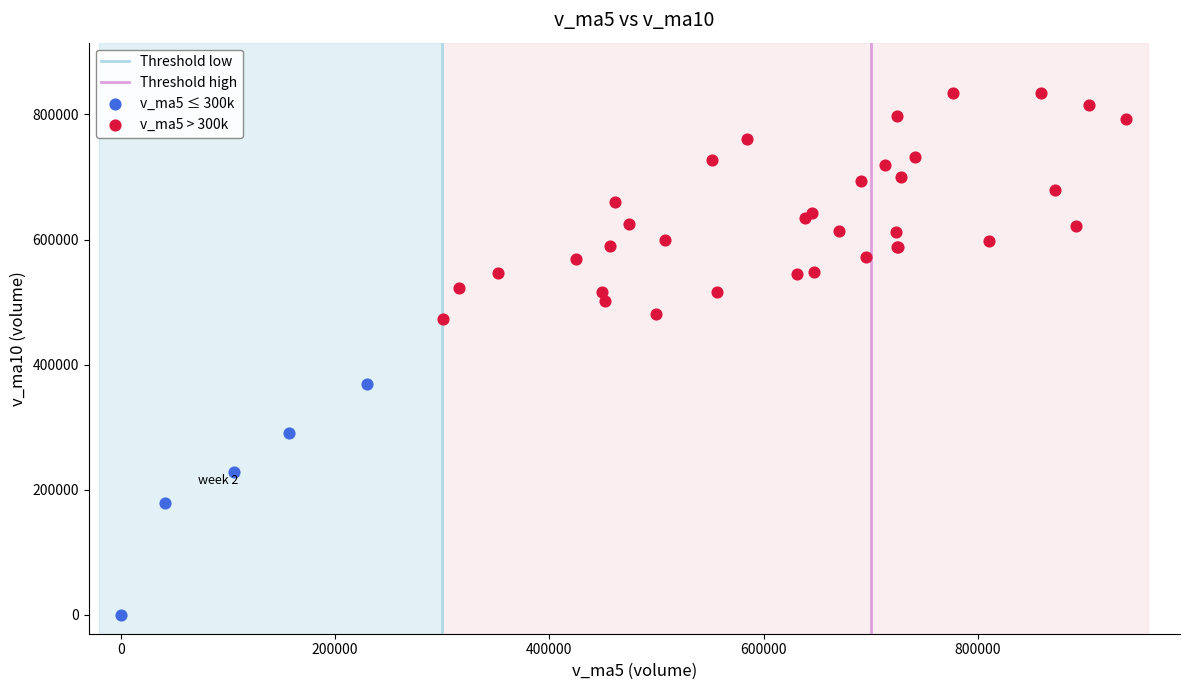

Which series contains the lowest Y value?

v_ma5 ≤ 300k